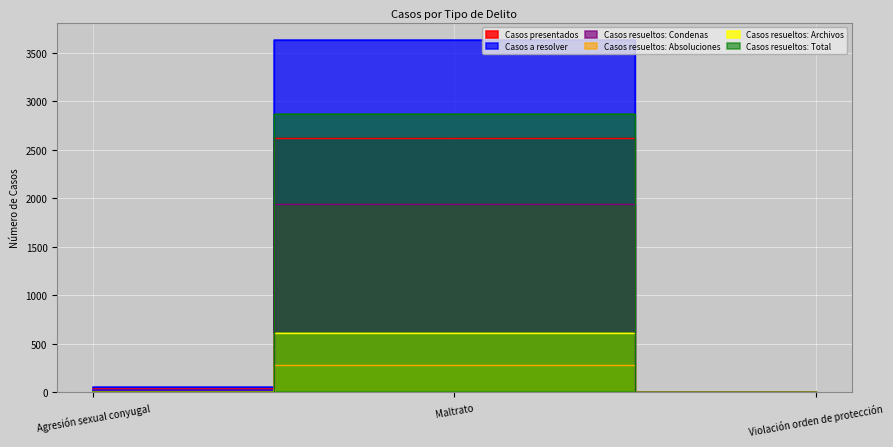

What value does the Casos resueltos: Condenas series have at Agresión sexual conyugal?

2